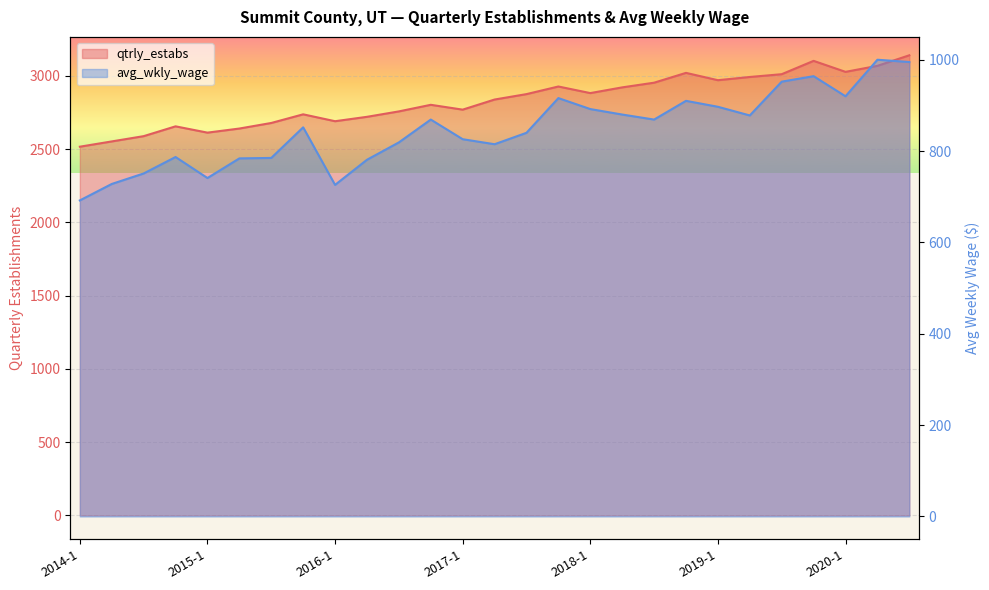

What is the average value of the qtrly_estabs series?

2832